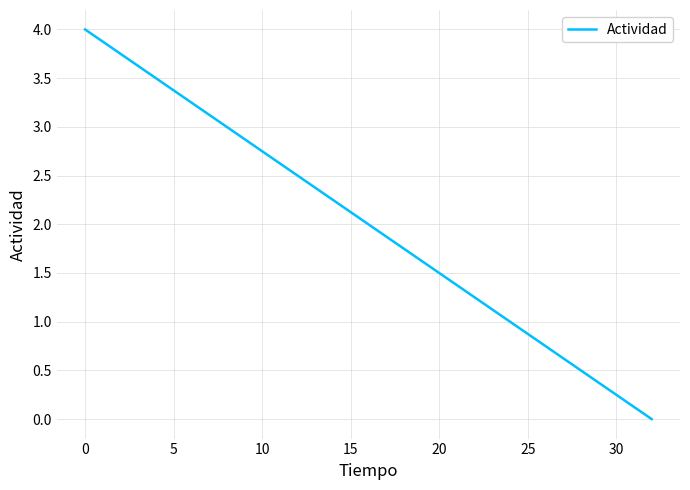

What is the difference between the maximum and second lowest values?

3